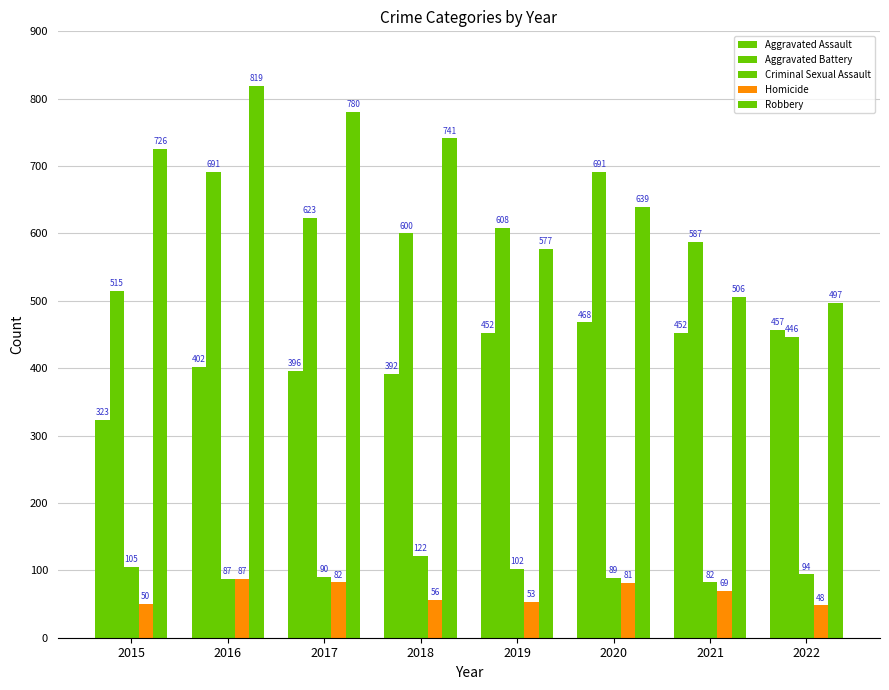

What is the value of the Aggravated Battery bar at the 6th from the left?

691